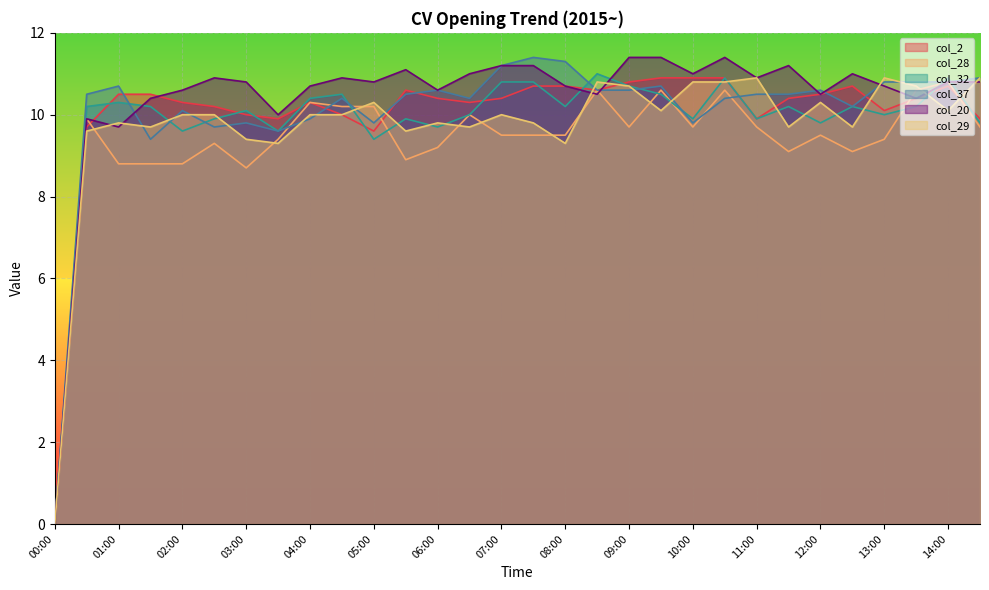

What is the label of the 11th point from the right?

09:30